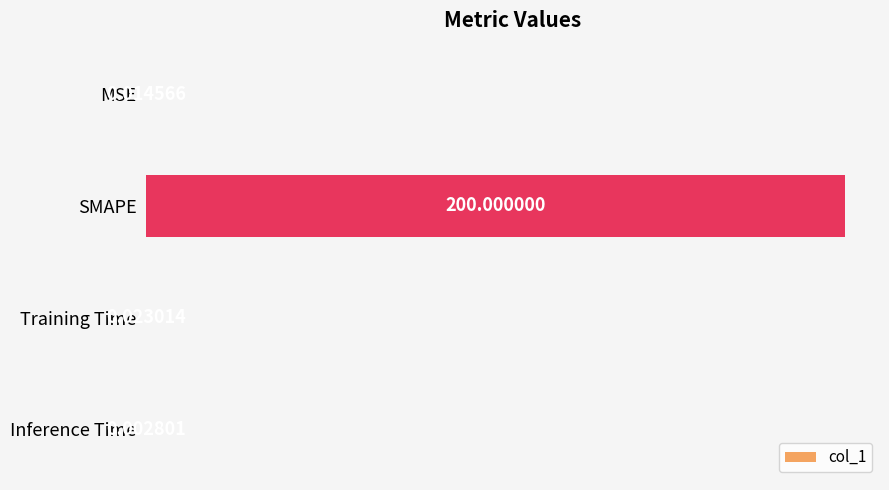

At which category does the chart reach its peak across all series?

SMAPE